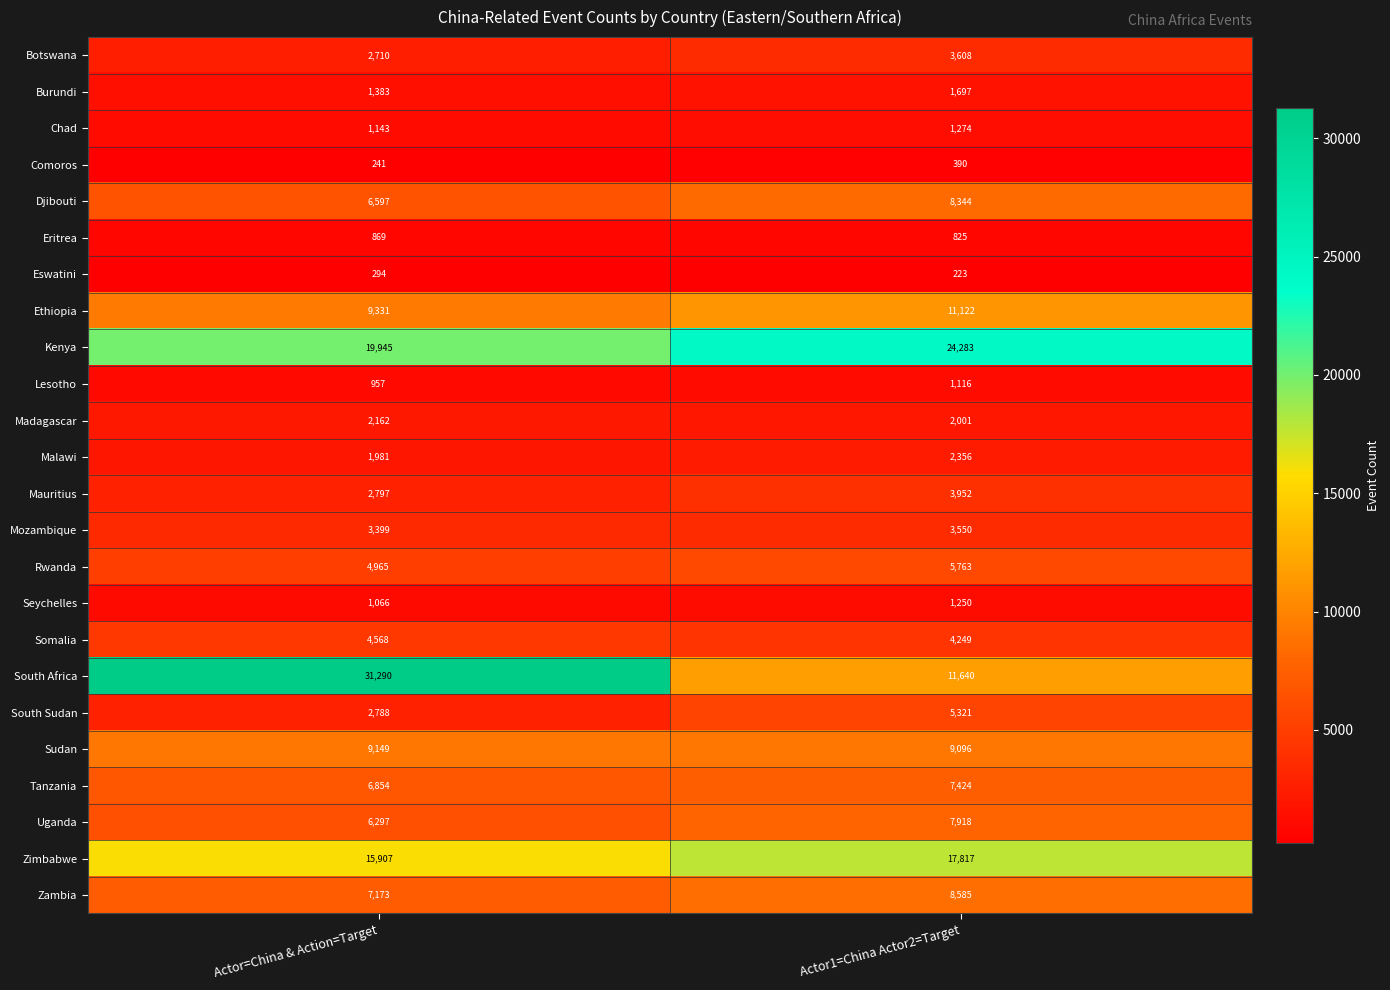

Which category has the lowest value in the Uganda series?

Actor=China & Action=Target